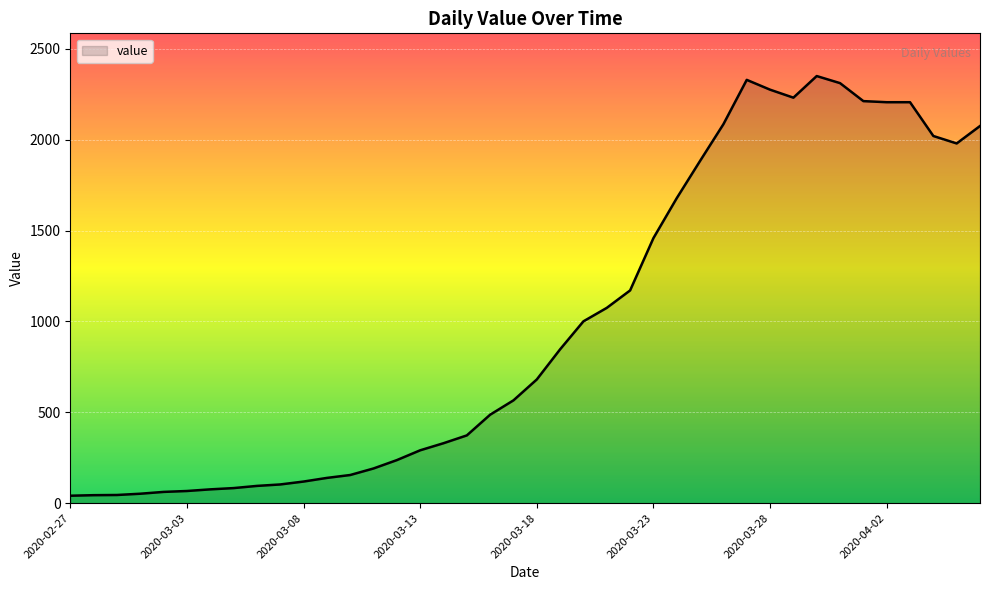

What is the maximum value shown in the chart?

2351